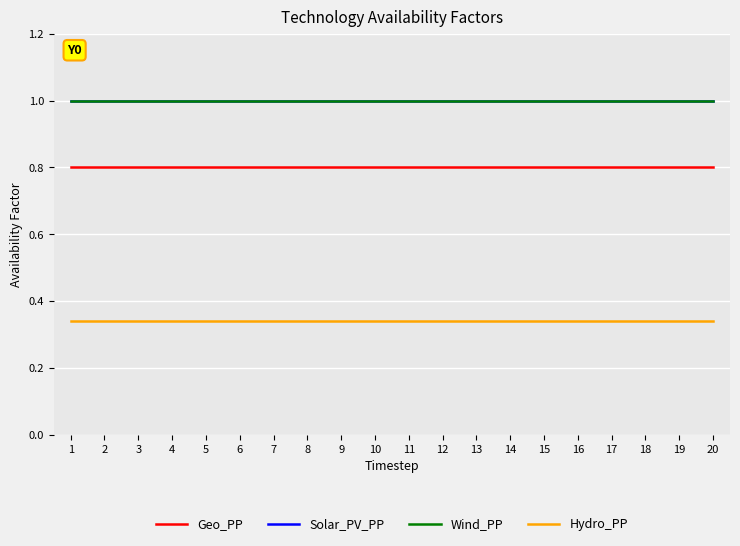

Is this an area chart (filled region under the line)?

No